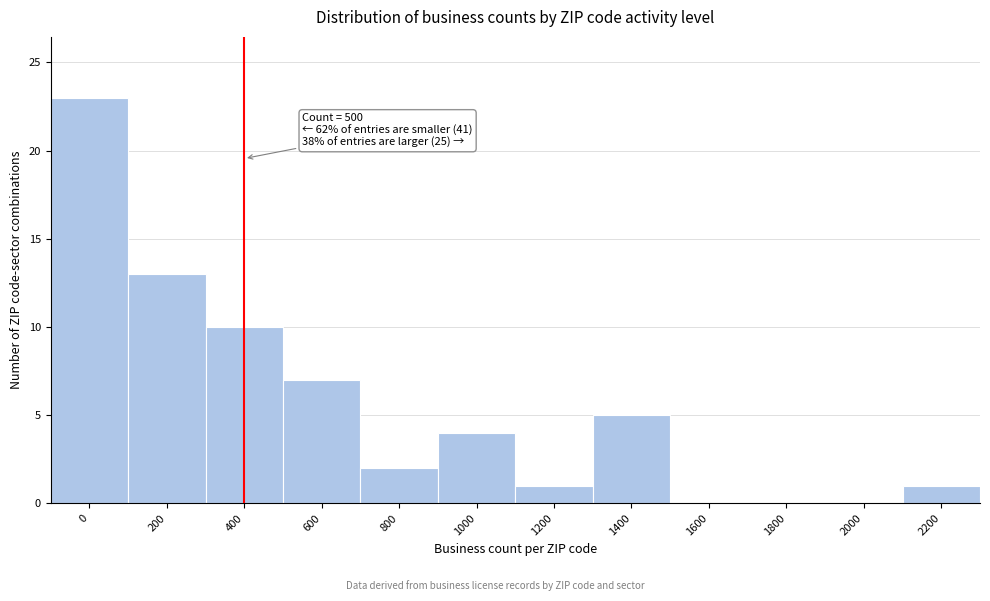

Reading left to right, transcribe all the data shown in this chart.

0=23	200=13	400=10	600=7	800=2	1000=4	1200=1	1400=5	1600=0	1800=0	2000=0	2200=1